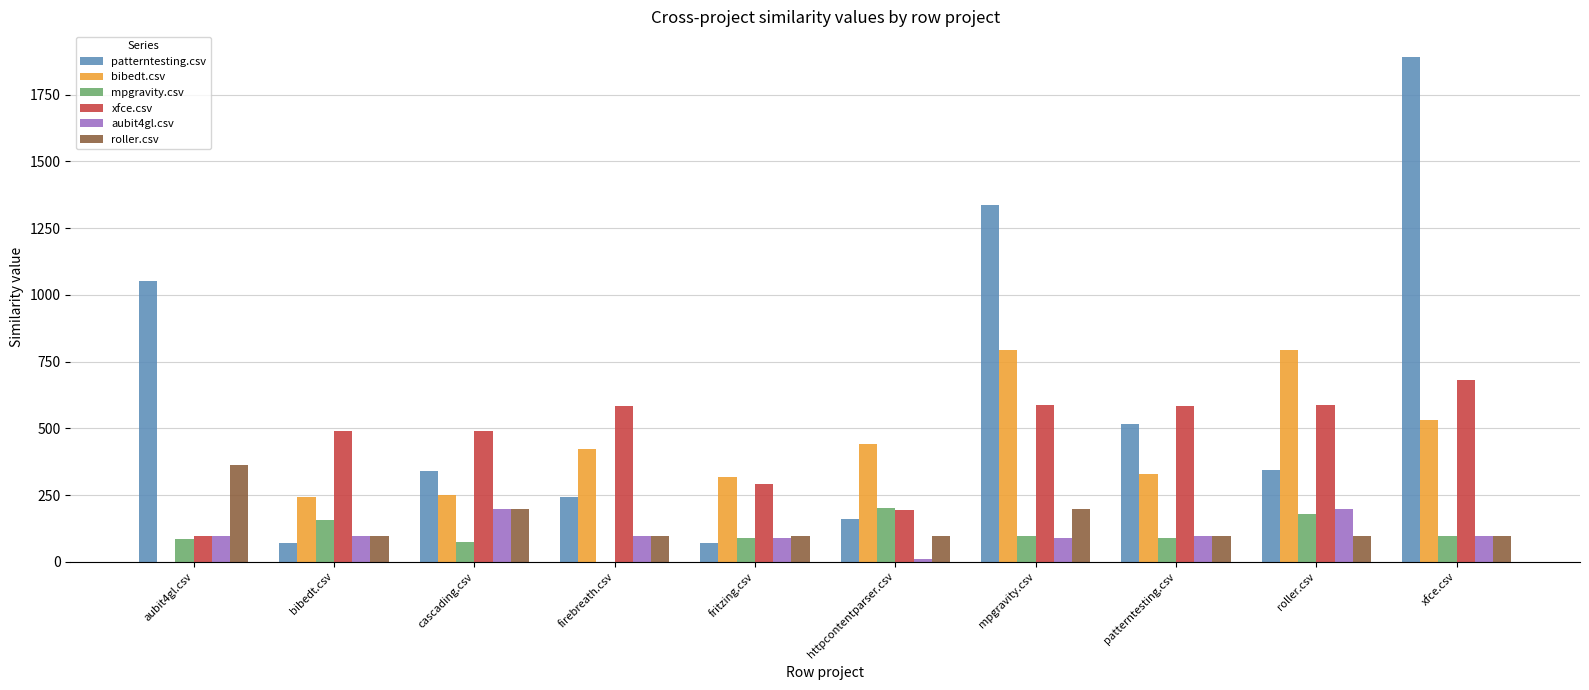

What is the sum of all bibedt.csv values?

4121.0